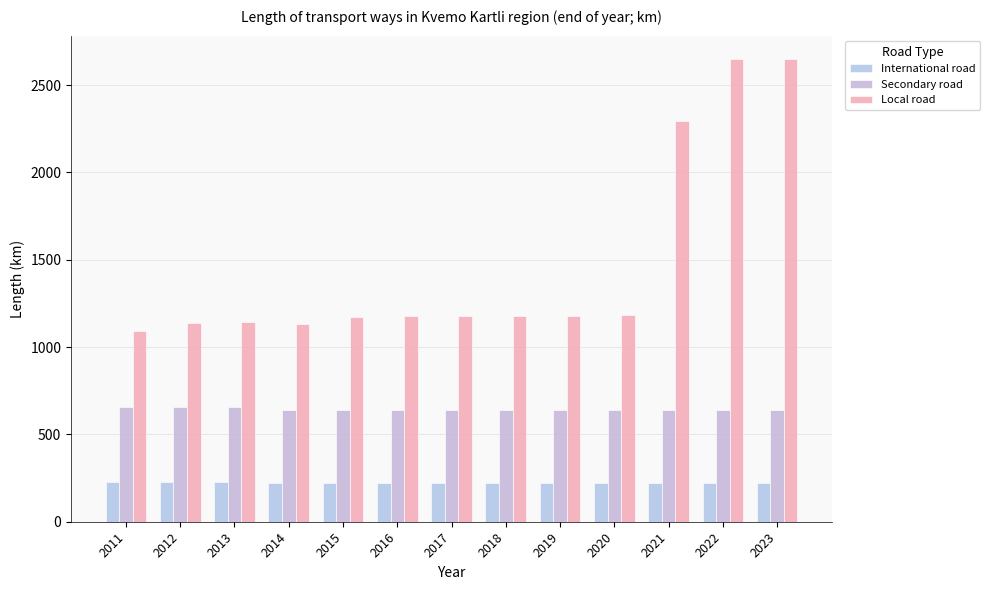

What are all the series names shown in the legend?

International road, Secondary road, Local road